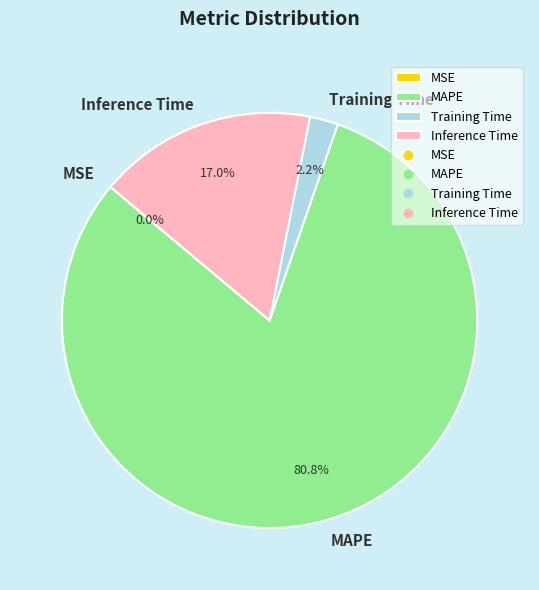

What is the largest slice in the pie chart?

MAPE